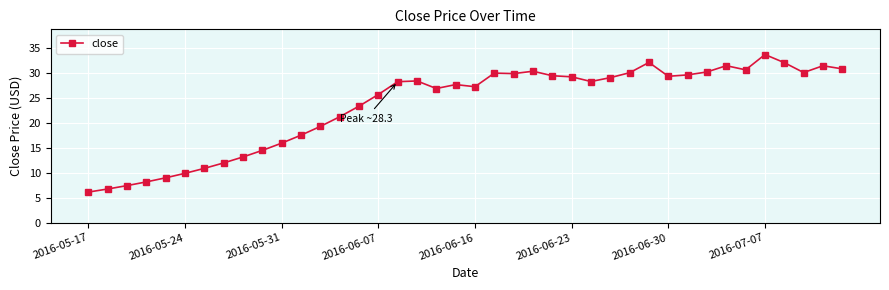

What is the value of the 22nd point from the left?

30.0